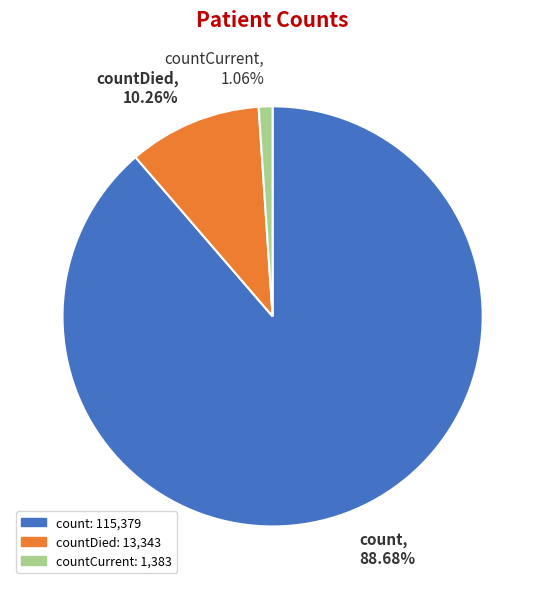

To the nearest percent, what is the combined percentage of countDied and countCurrent?

11%